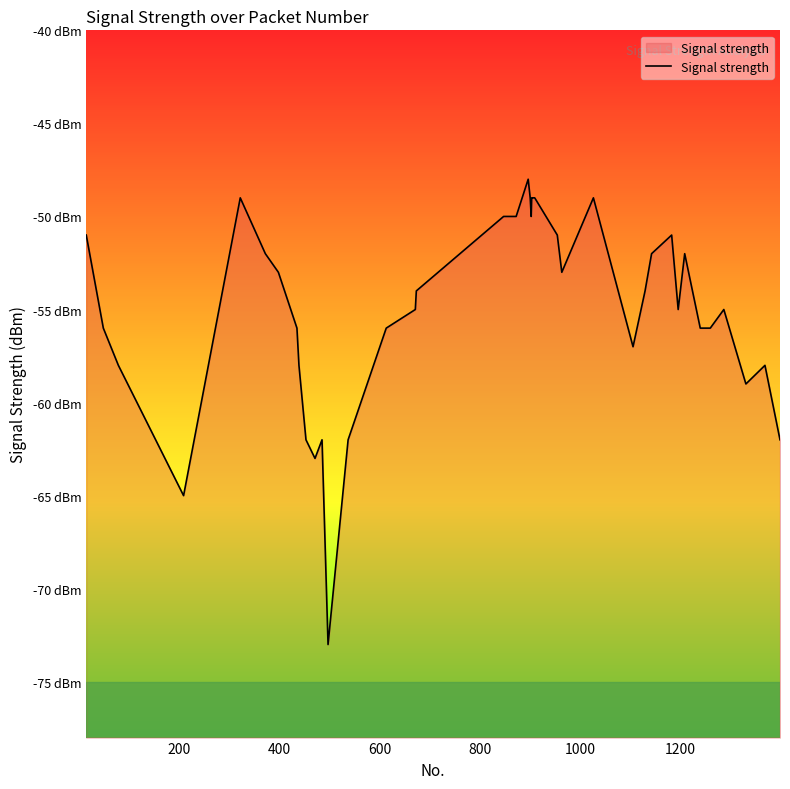

How many lines are shown in the chart?

1